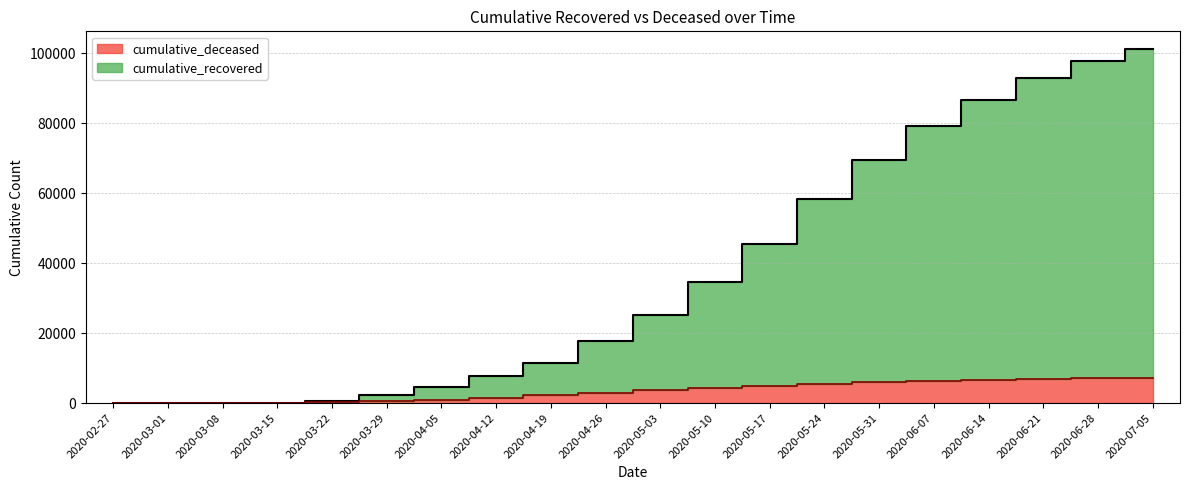

What is the value of the cumulative_deceased point at the 7th from the left?

998